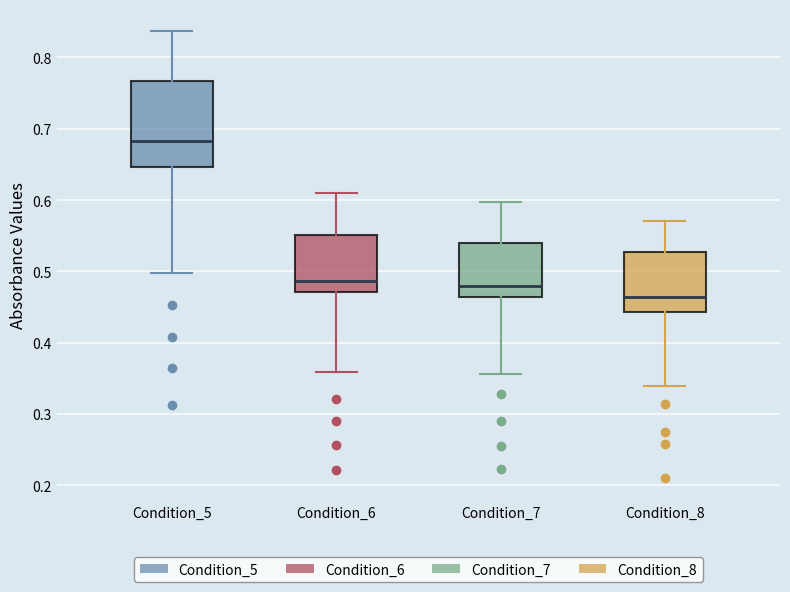

Which box's median line is the lowest?

Condition_8